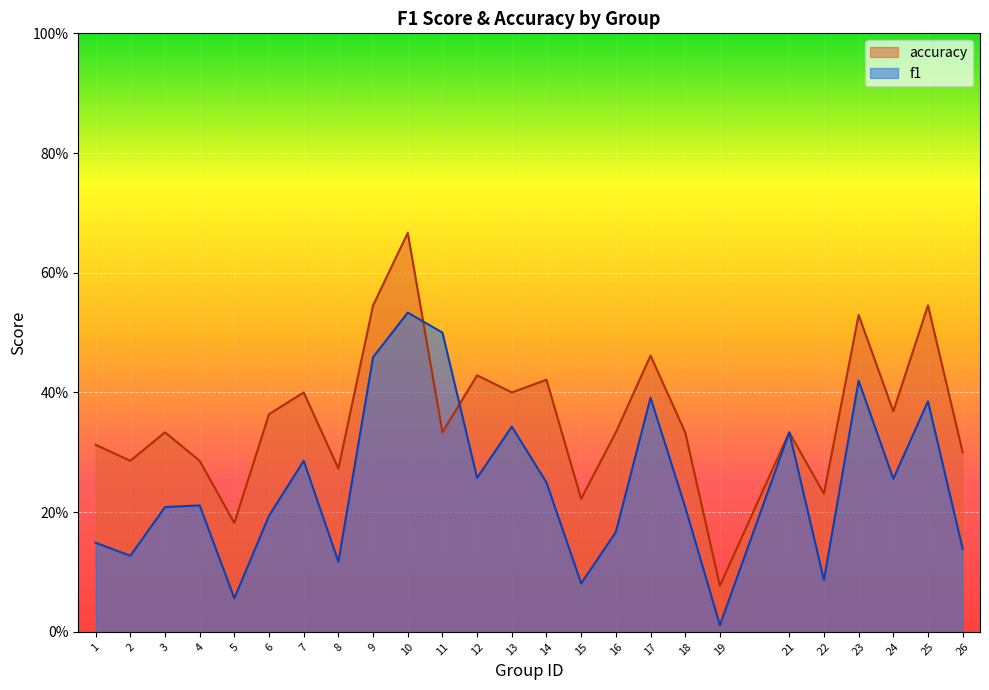

What is the sum of the accuracy values at 22 and 21?

0.6